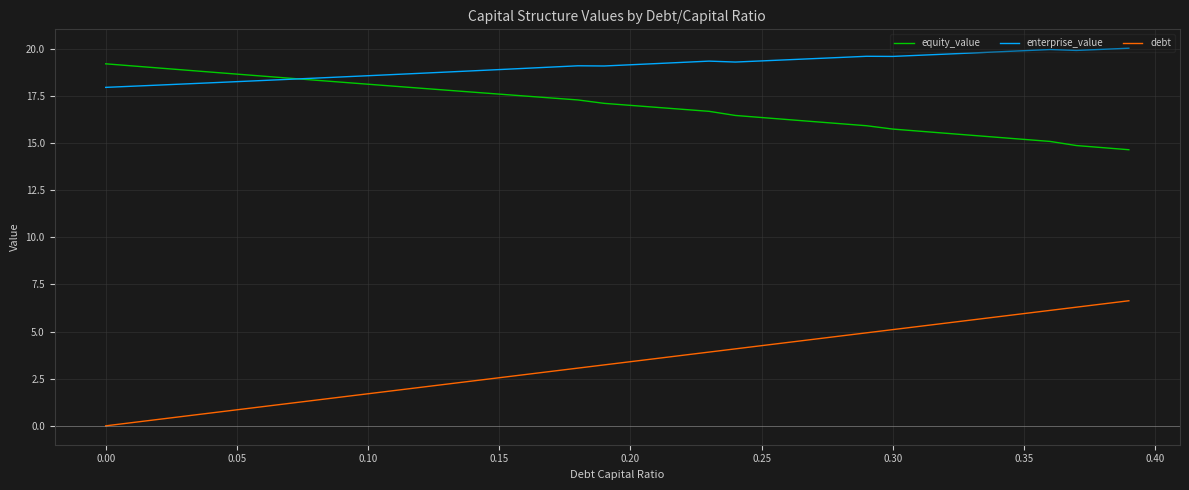

True or false: equity_value and enterprise_value cross at least once.

True